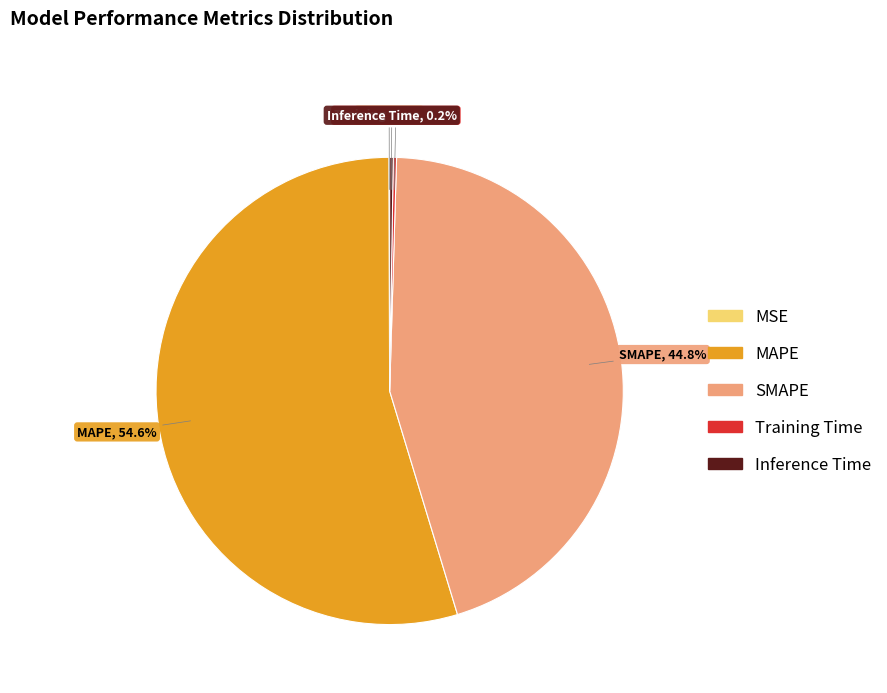

Which category has the biggest portion of the pie?

MAPE